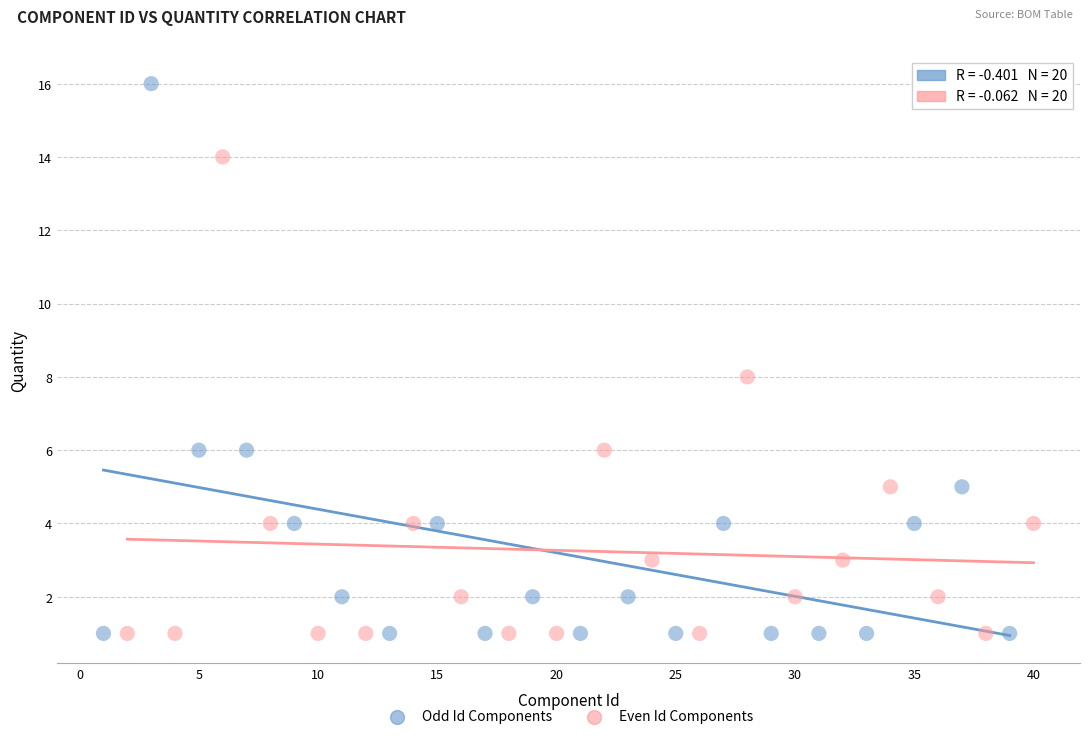

Which series has the widest spread of Y values?

Odd Id Components